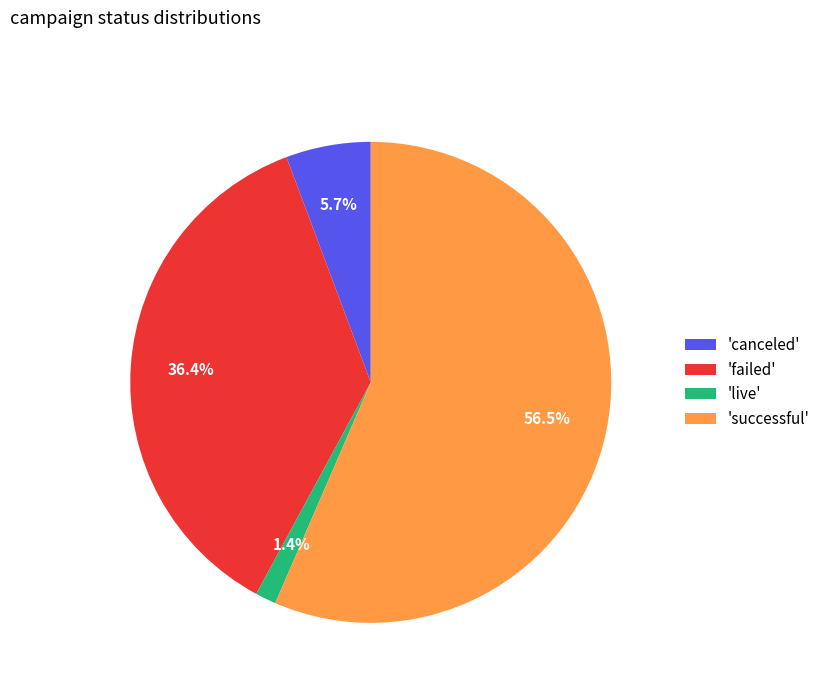

Which category has the smallest portion of the pie?

'live'